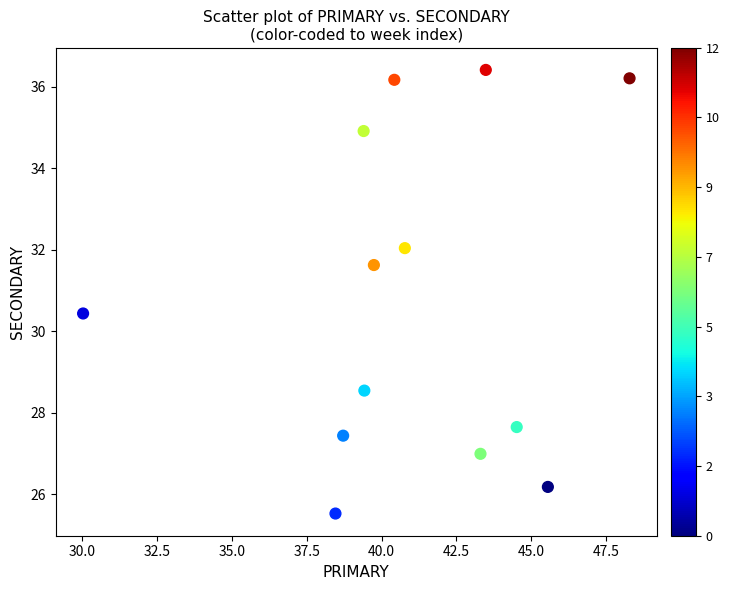

What is the range of X values (max minus min)?

18.2